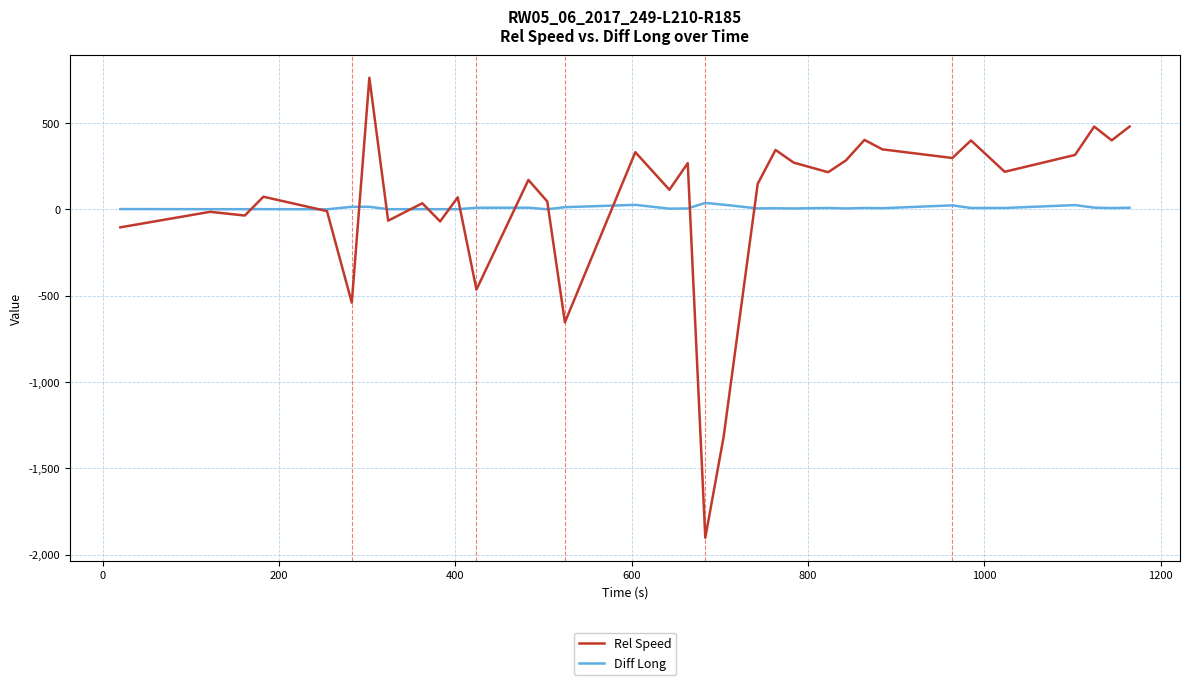

How many lines are shown in the chart?

2